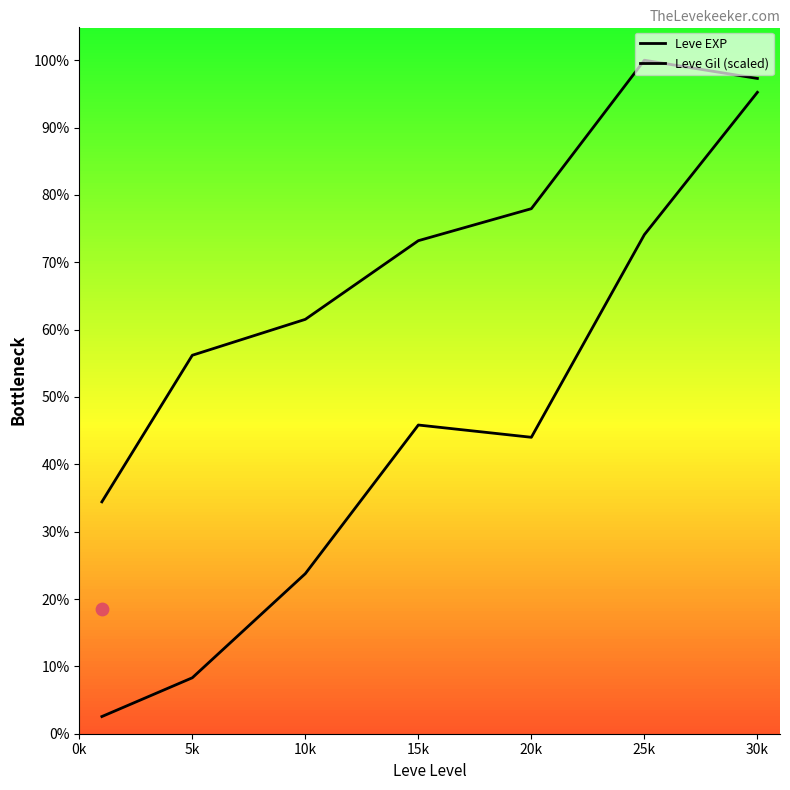

Which series contains the highest Y value?

Leve Gil (scaled)